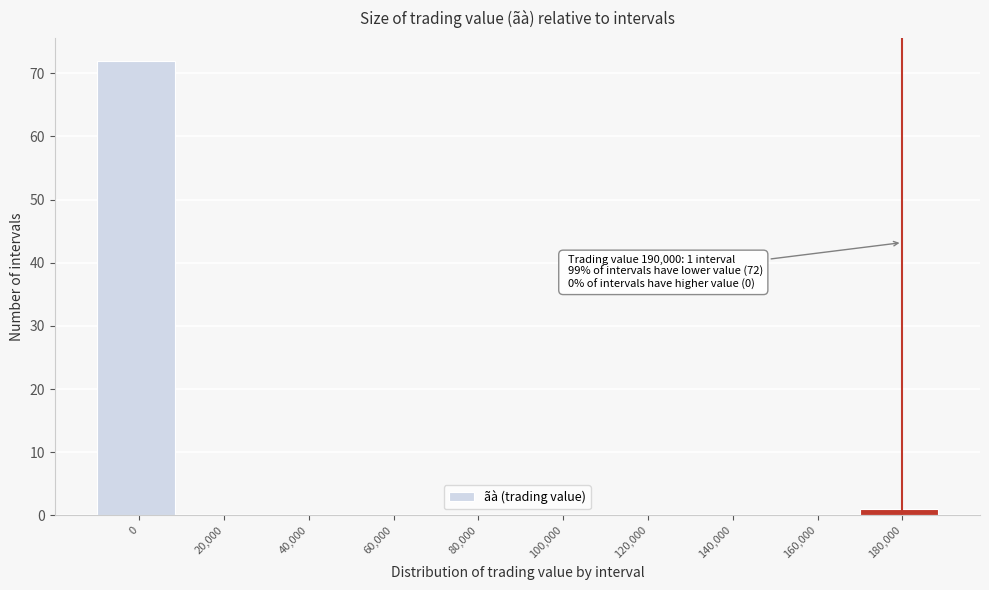

Reading left to right, list all the values displayed in this chart.

0=72	20,000=0	40,000=0	60,000=0	80,000=0	100,000=0	120,000=0	140,000=0	160,000=0	180,000=1